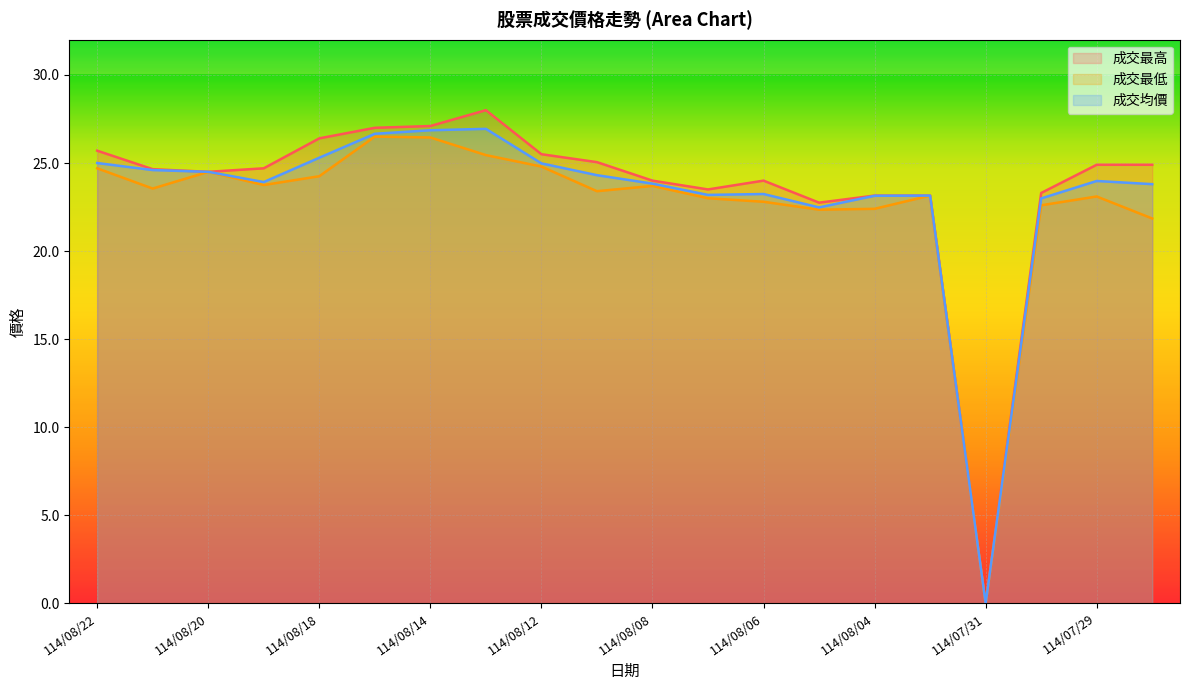

True or false: 成交最高 and 成交均價 cross at least once.

False